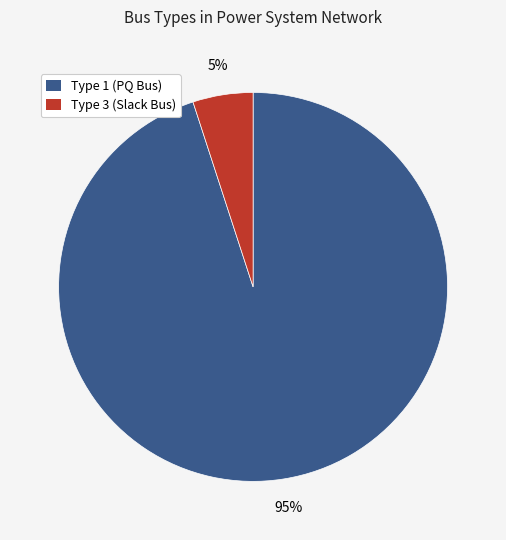

To the nearest percent, what is the average slice percentage?

50%